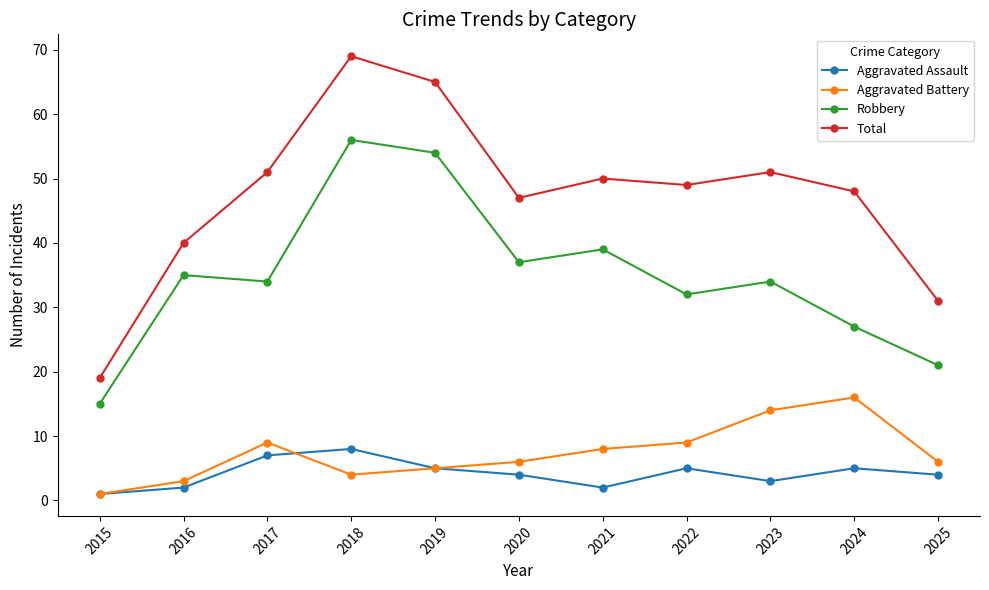

What is the highest value of the Aggravated Battery series?

16